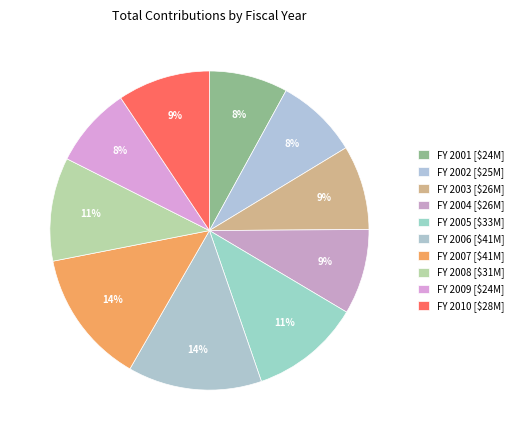

Count the number of slices in the pie.

10